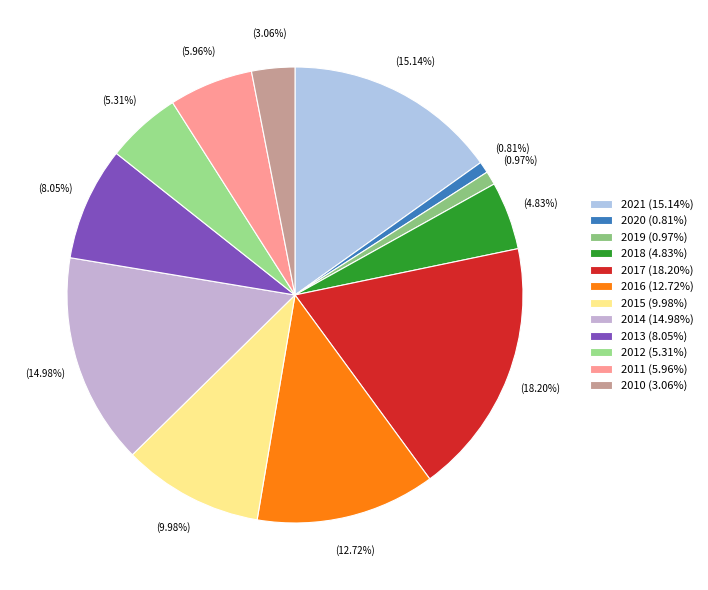

To the nearest percent, what is the difference between the 2018 and 2019 slice percentages?

4%